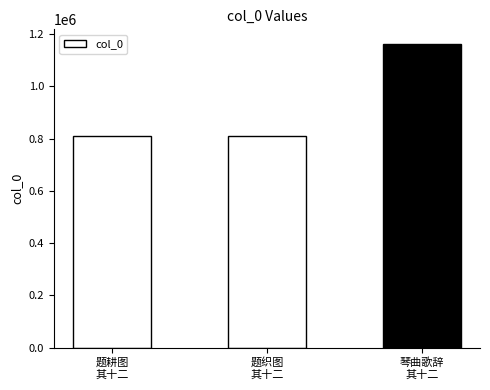

Approximately how many times larger is the value at 琴曲歌辞
其十二 compared to 题耕图
其十二?

1.4